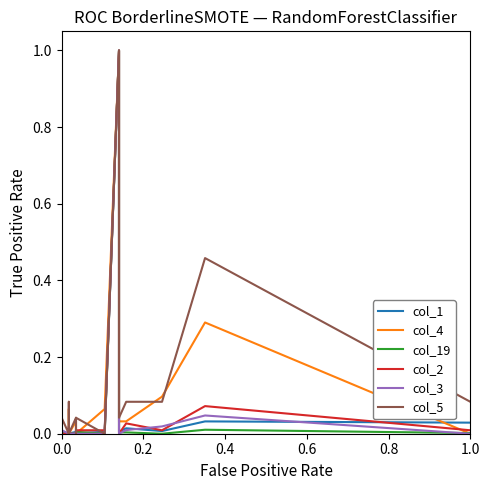

How many positive values does the col_19 series have?

10